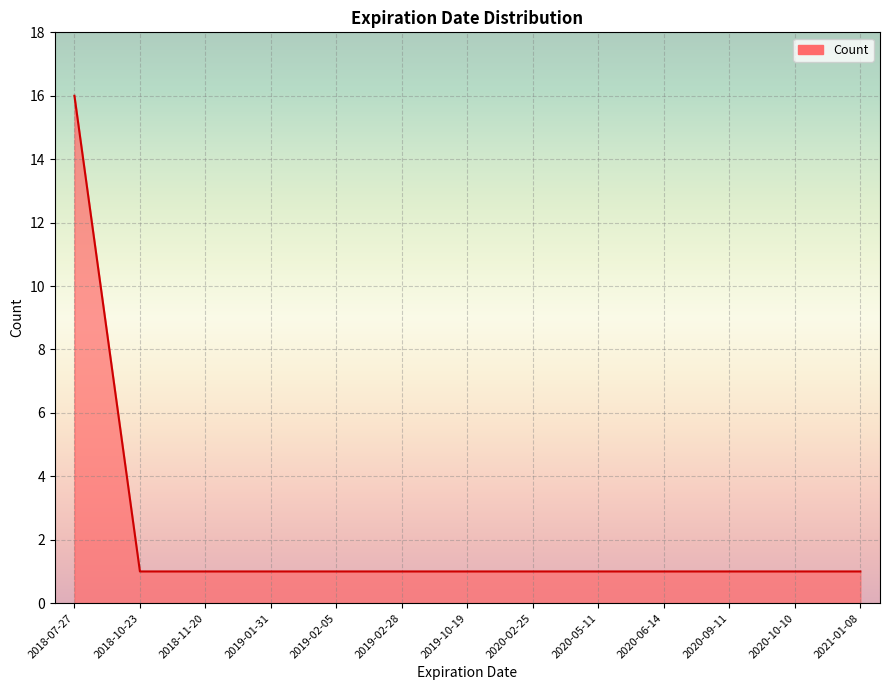

What is the minimum value shown in the chart?

1